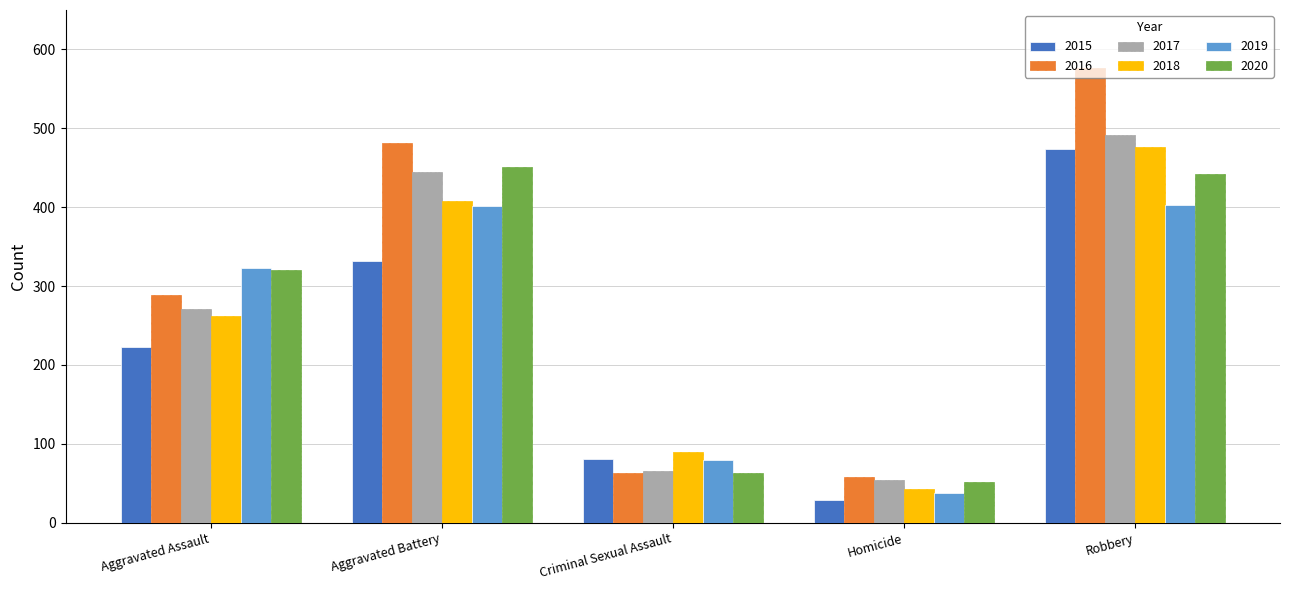

The 2017 series shows 37 at Criminal Sexual Assault. True or false?

False